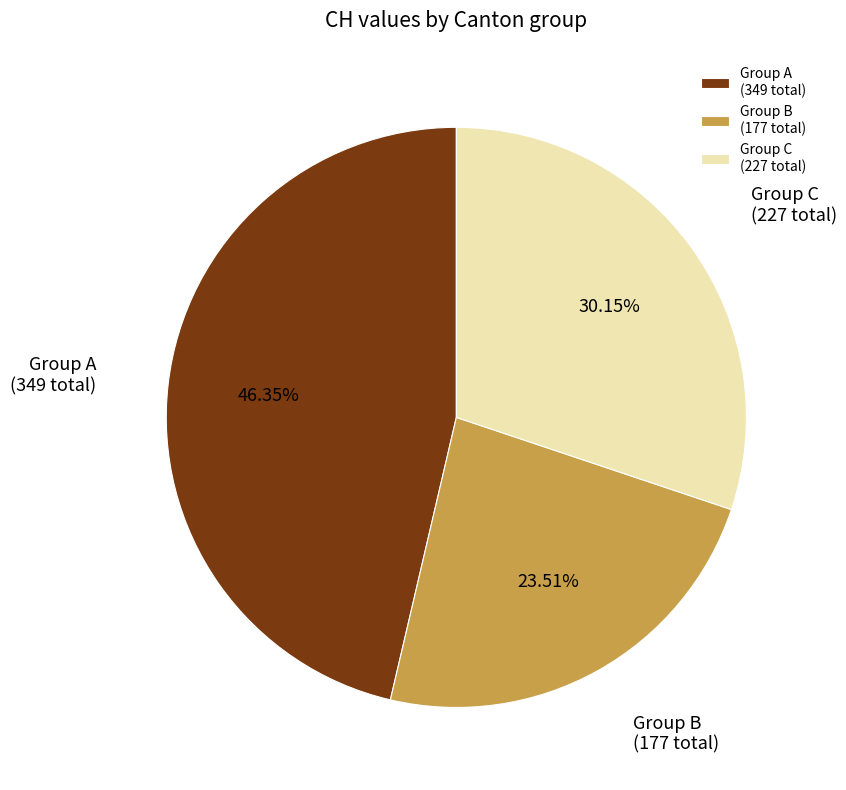

How many slices are in this pie chart?

3